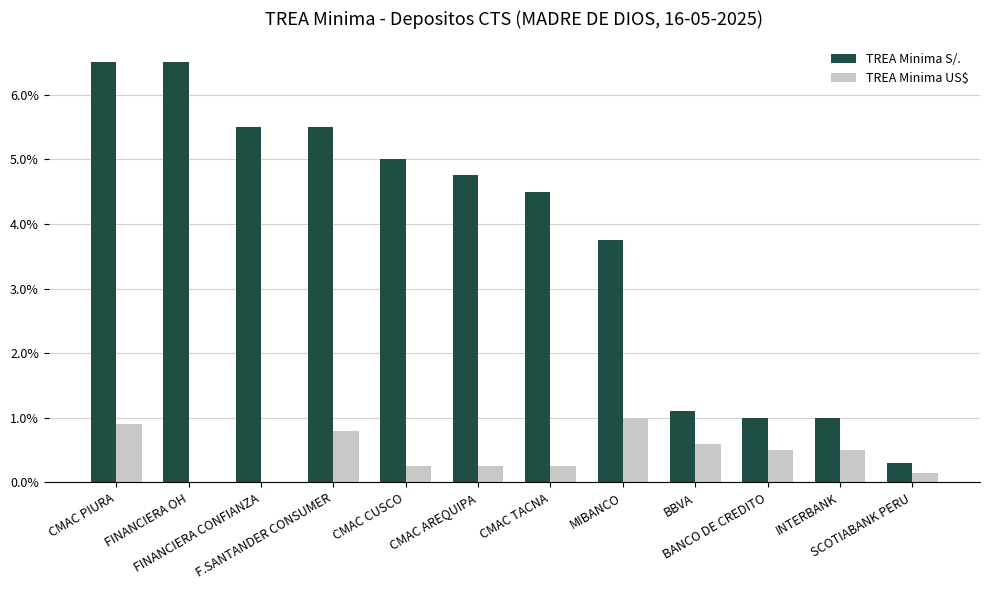

Which series has the largest total across all categories?

TREA Minima S/.